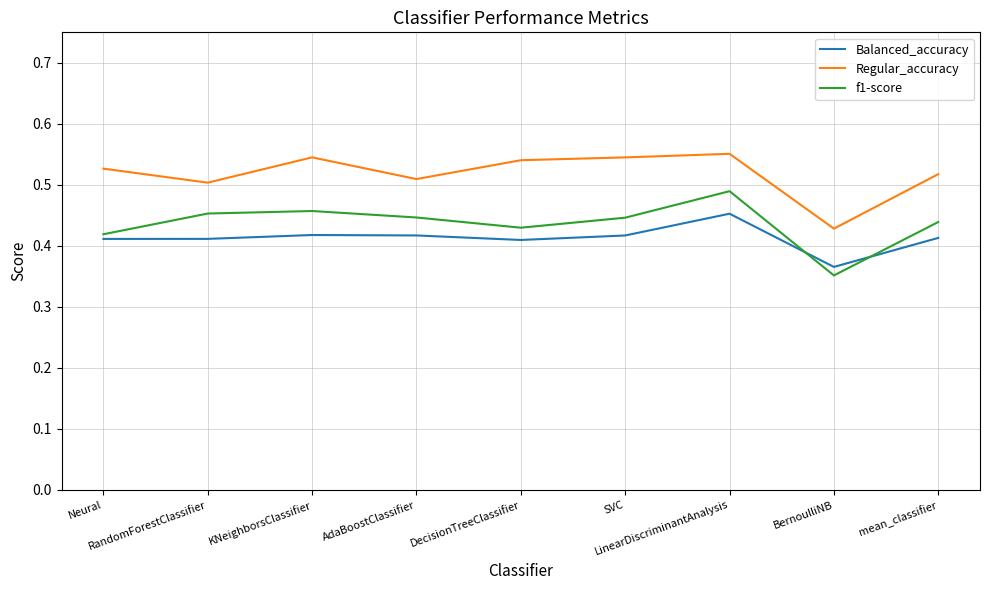

Which series has the largest total across all categories?

Regular_accuracy